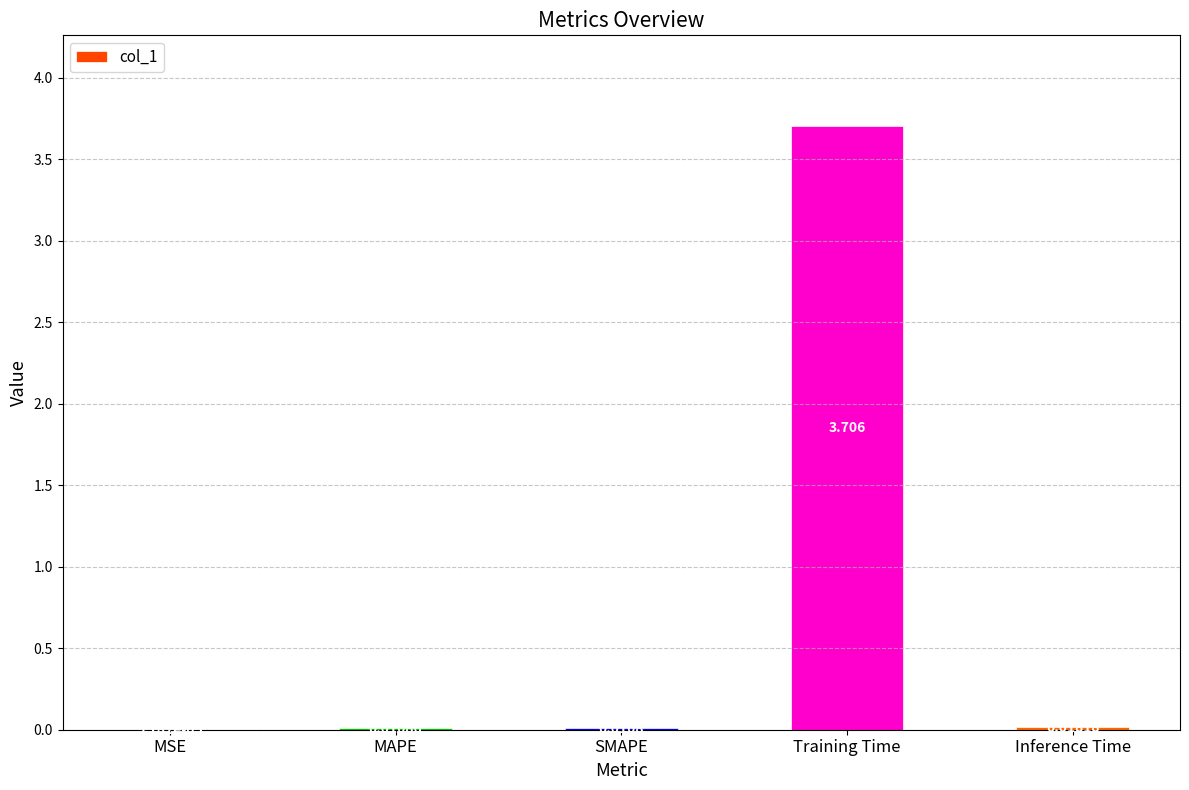

Which has a higher value, Training Time or SMAPE?

Training Time